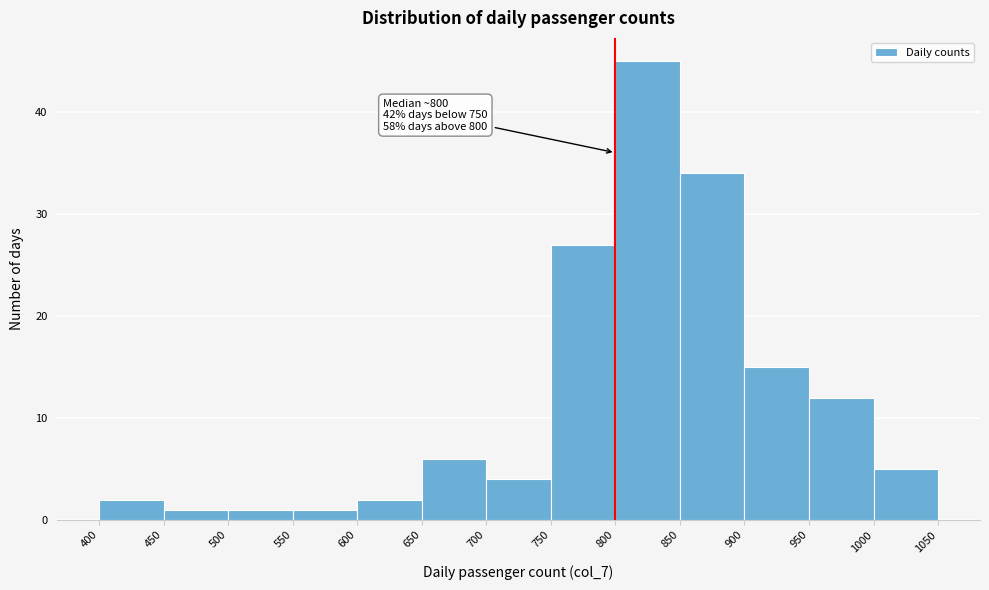

Over which range of the x-axis is the bar tallest?

800 to 850